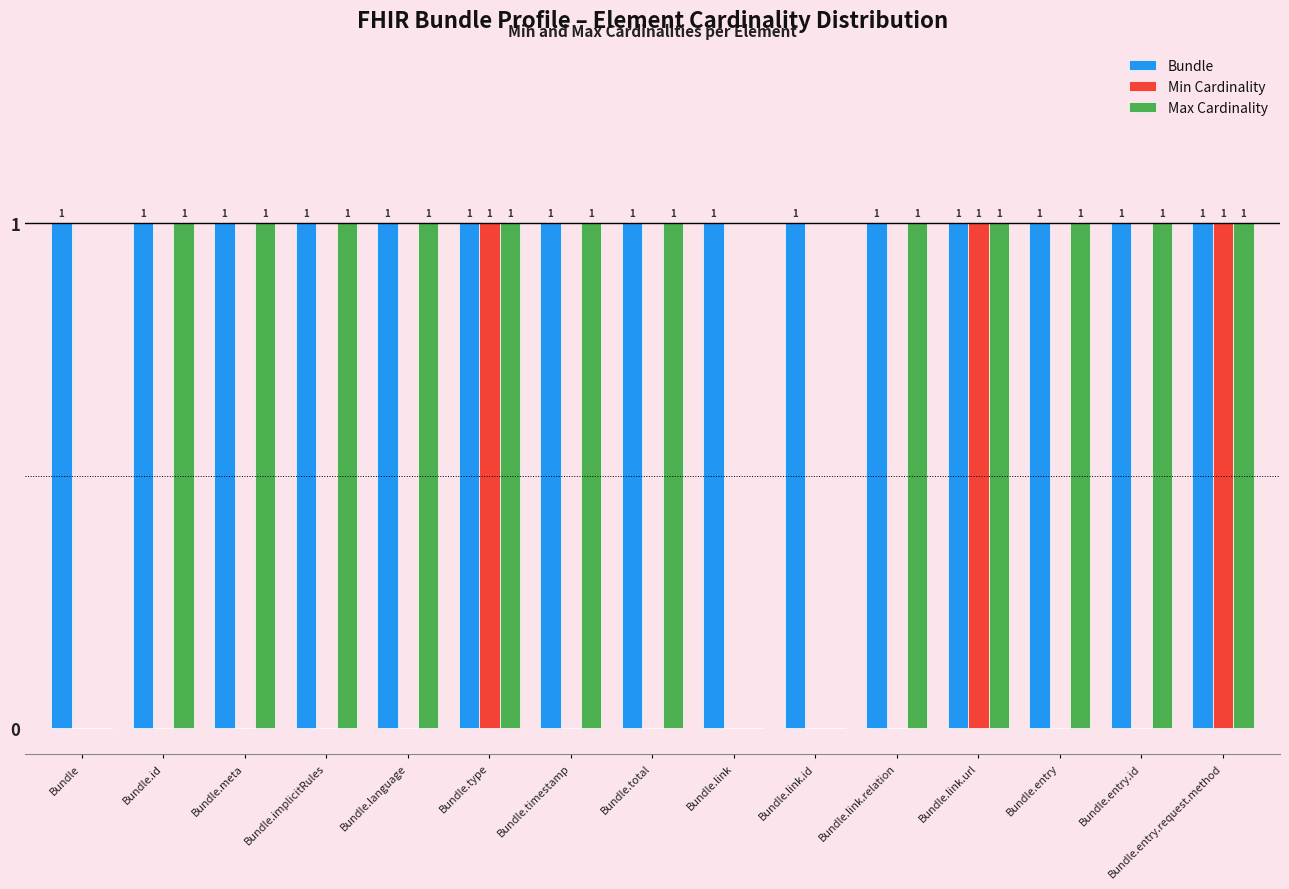

How many data points in Min Cardinality are above 0?

3